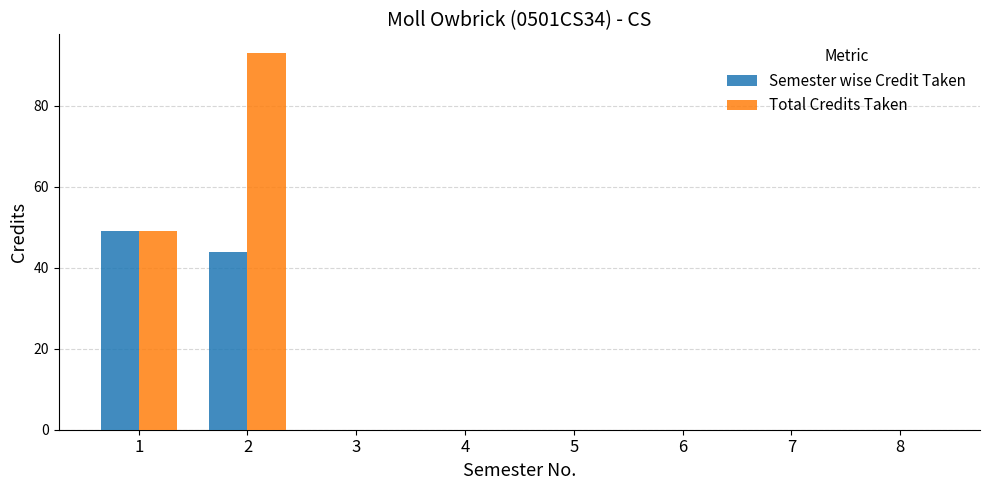

The value of Semester wise Credit Taken at 2 is 71. True or false?

False